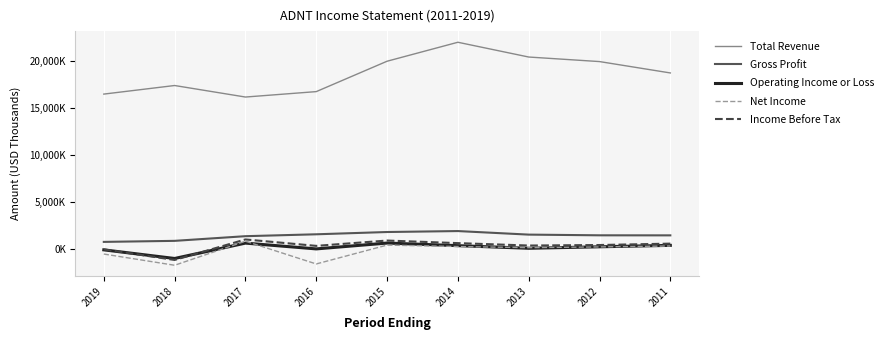

Which category has the lowest value in the Total Revenue series?

2017